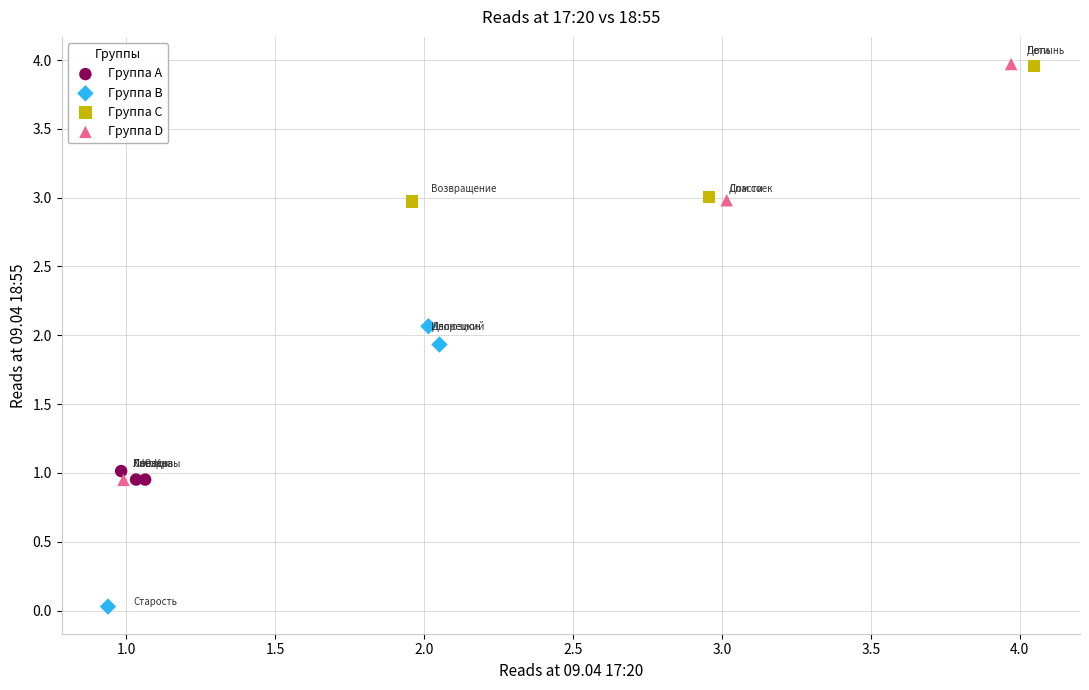

Which series reaches the minimum Y coordinate?

Группа B